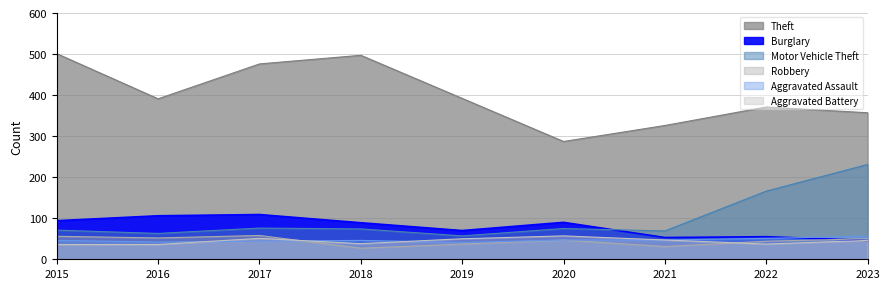

Reading left to right, what are all the values shown in this chart?

Theft: 2015=501	2016=391	2017=476	2018=497	2019=392	2020=287	2021=326	2022=371	2023=357
Burglary: 2015=94	2016=106	2017=109	2018=89	2019=70	2020=90	2021=53	2022=55	2023=46
Motor Vehicle Theft: 2015=71	2016=63	2017=76	2018=74	2019=57	2020=75	2021=69	2022=166	2023=231
Robbery: 2015=56	2016=52	2017=58	2018=27	2019=37	2020=47	2021=31	2022=44	2023=50
Aggravated Assault: 2015=46	2016=42	2017=44	2018=46	2019=41	2020=47	2021=47	2022=51	2023=56
Aggravated Battery: 2015=36	2016=36	2017=51	2018=38	2019=50	2020=57	2021=47	2022=37	2023=46